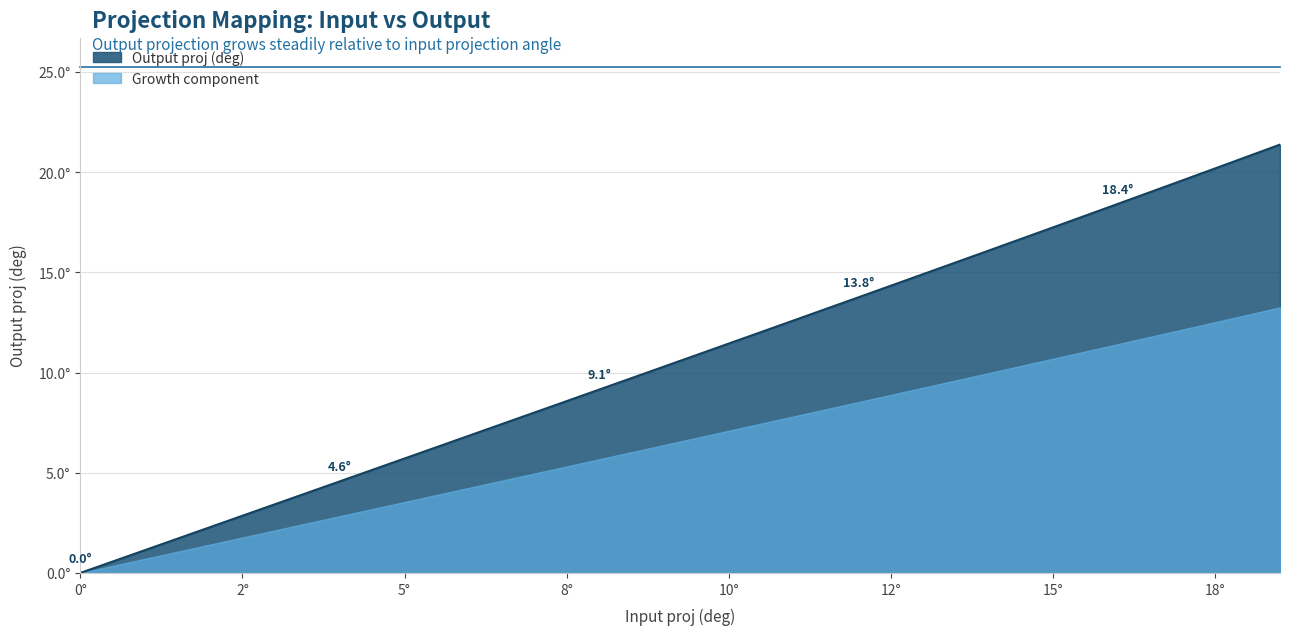

Reading left to right, transcribe all the data shown in this chart.

0.0	0.6	1.1	1.7	2.3	2.9	3.4	4.0	4.6	5.1	5.7	6.3	6.9	7.4	8.0	8.6	9.1	9.7	10.3	10.9	11.4	12.0	12.6	13.2	13.8	14.3	14.9	15.5	16.1	16.7	17.2	17.8	18.4	19.0	19.6	20.2	20.8	21.4